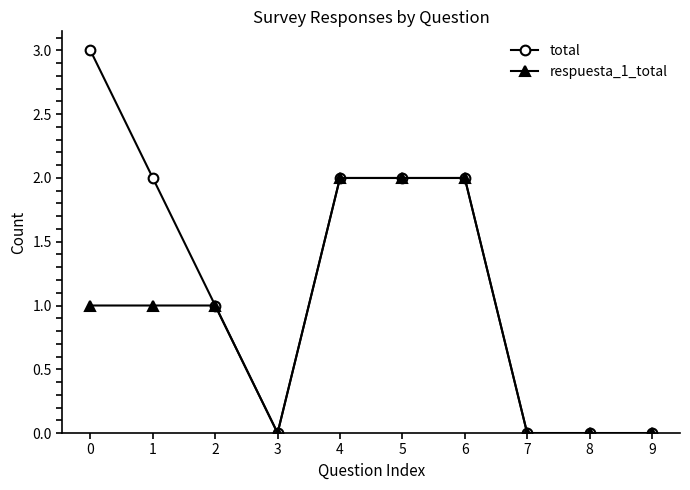

Is the value of total at 5 greater than the value of respuesta_1_total at 9?

Yes